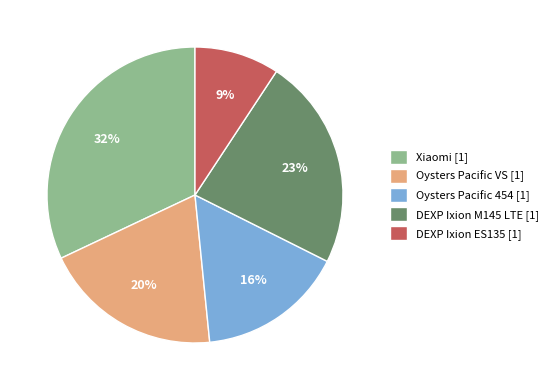

To the nearest percent, what portion does Oysters Pacific VS represent?

20%